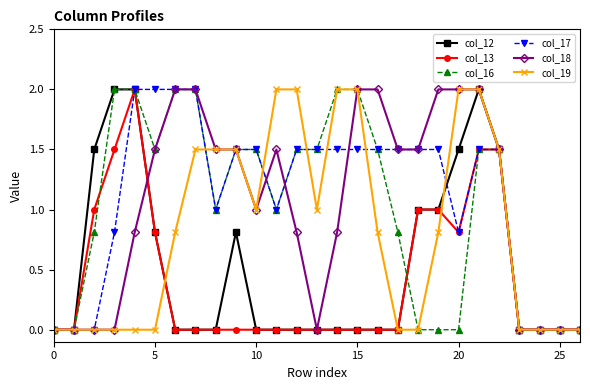

What is the value of the col_19 point at the 13th from the left?

2.0